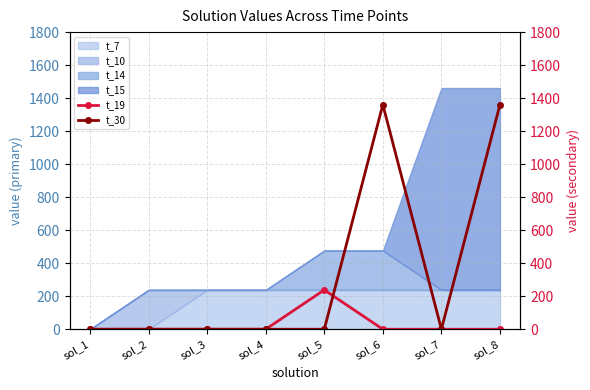

Which series has the largest total across all categories?

t_30